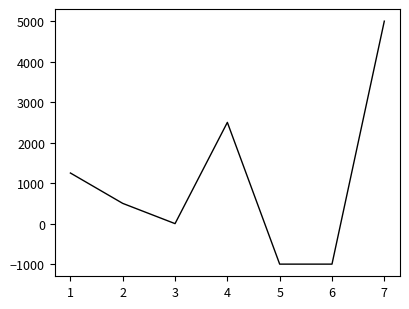

Reading left to right, list all the values displayed in this chart.

1=1250	2=500	3=0	4=2500	5=-1000	6=-1000	7=5000